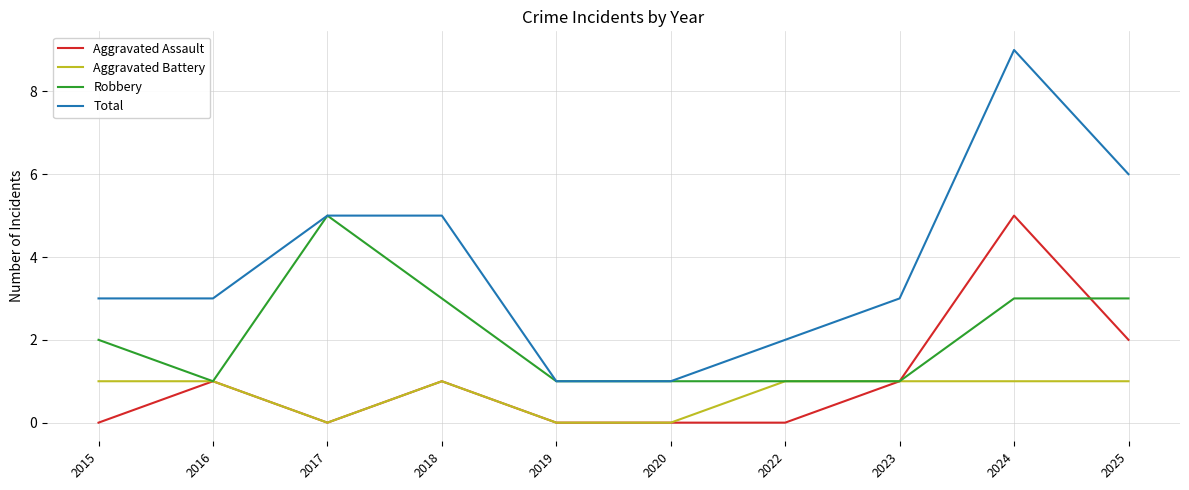

Which series has the largest range (max minus min)?

Total